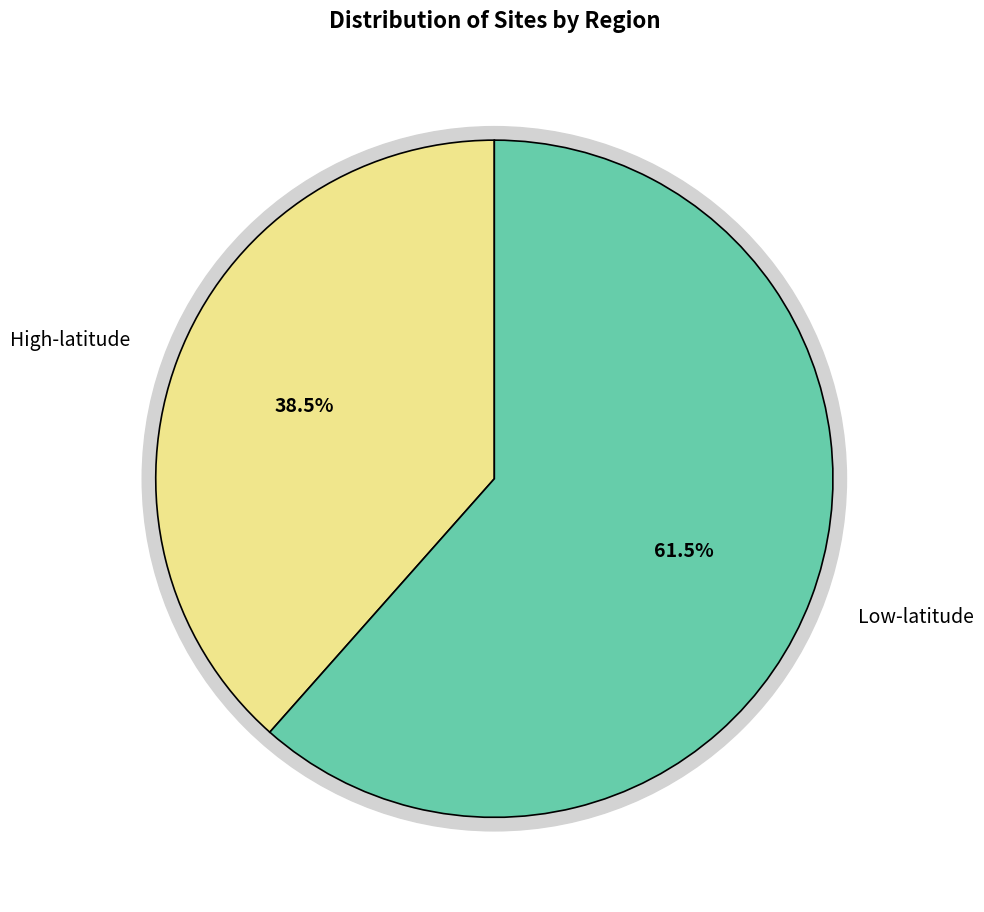

Is it true that Low-latitude is 62% of the pie?

True